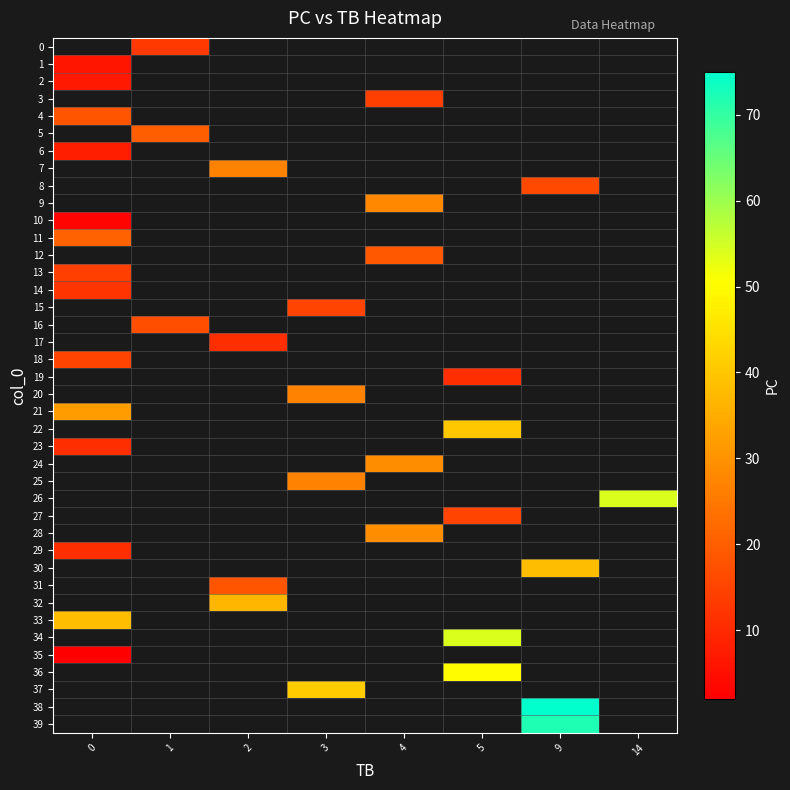

How many distinct data groups are displayed?

40